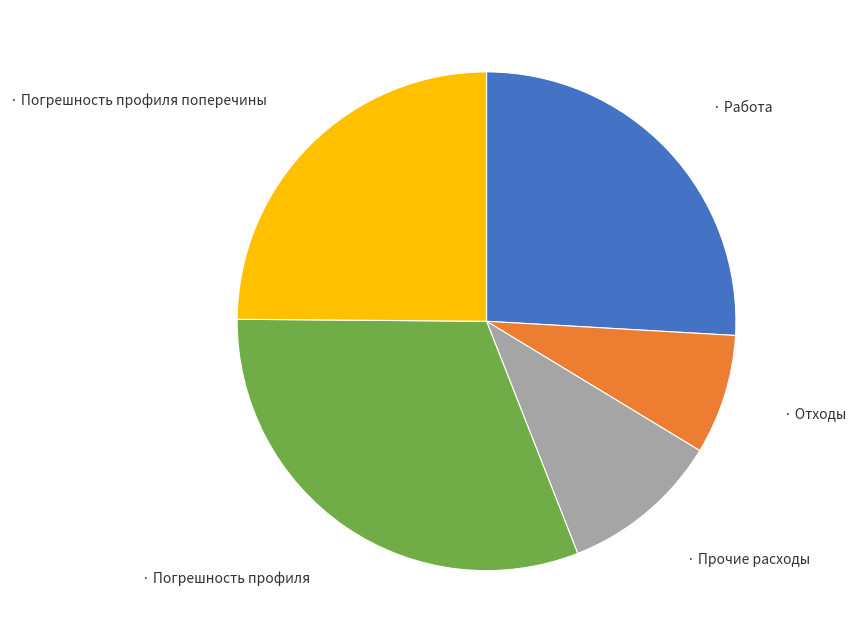

Is there a majority slice in this chart?

No